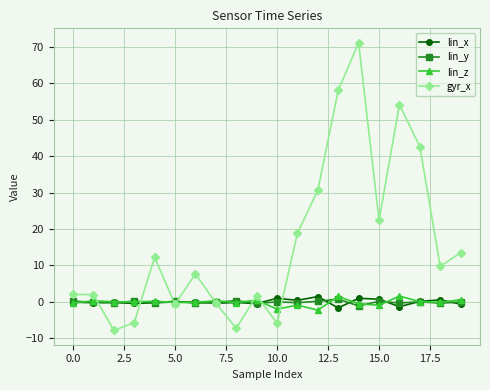

What is the minimum value for lin_y?

-1.1